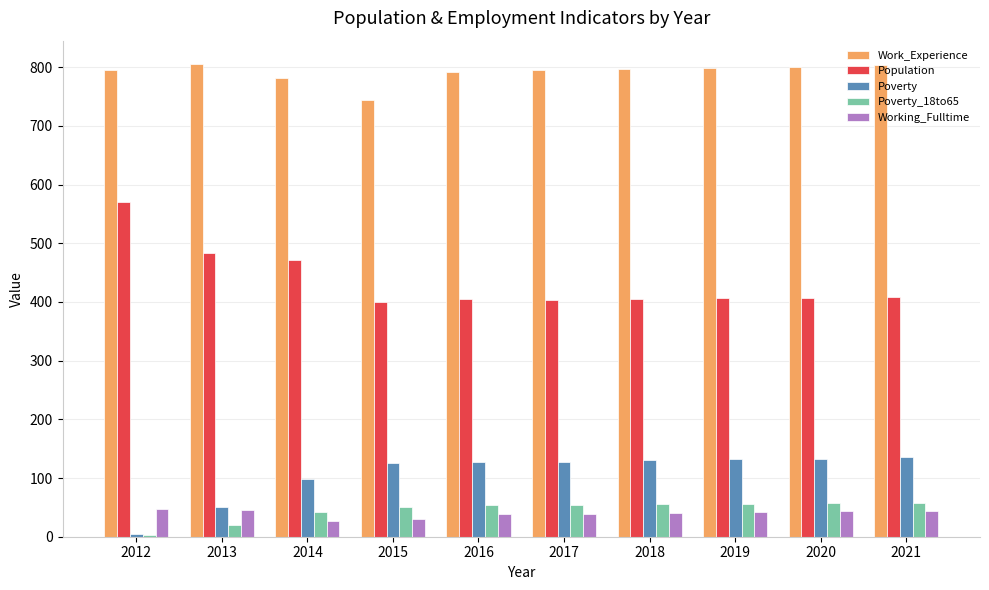

Which series changed the most between 2012 and 2018?

Population